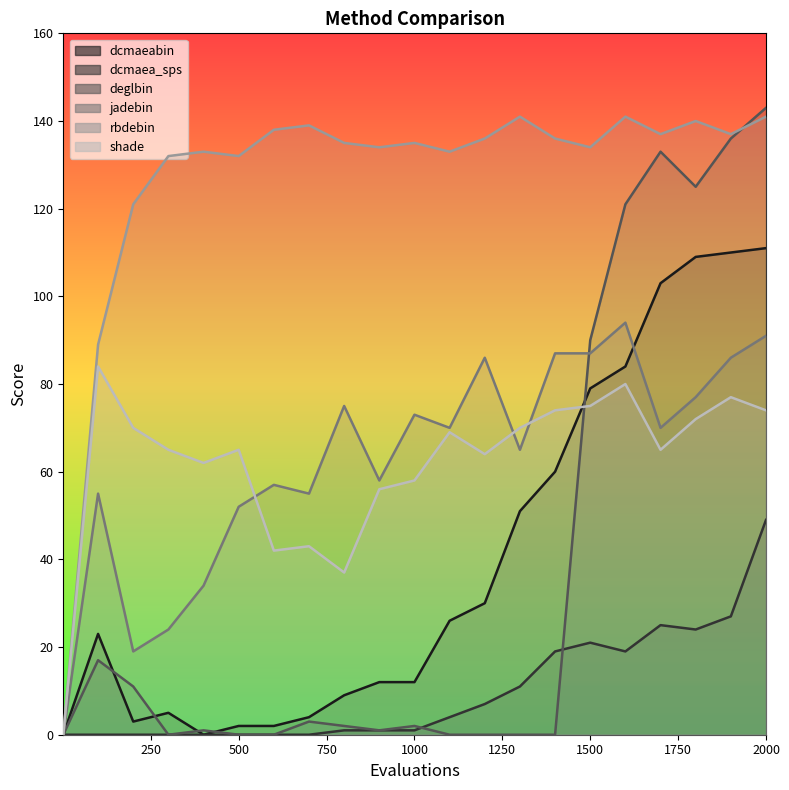

Where is dcmaeabin nearest to the value 55?

1300